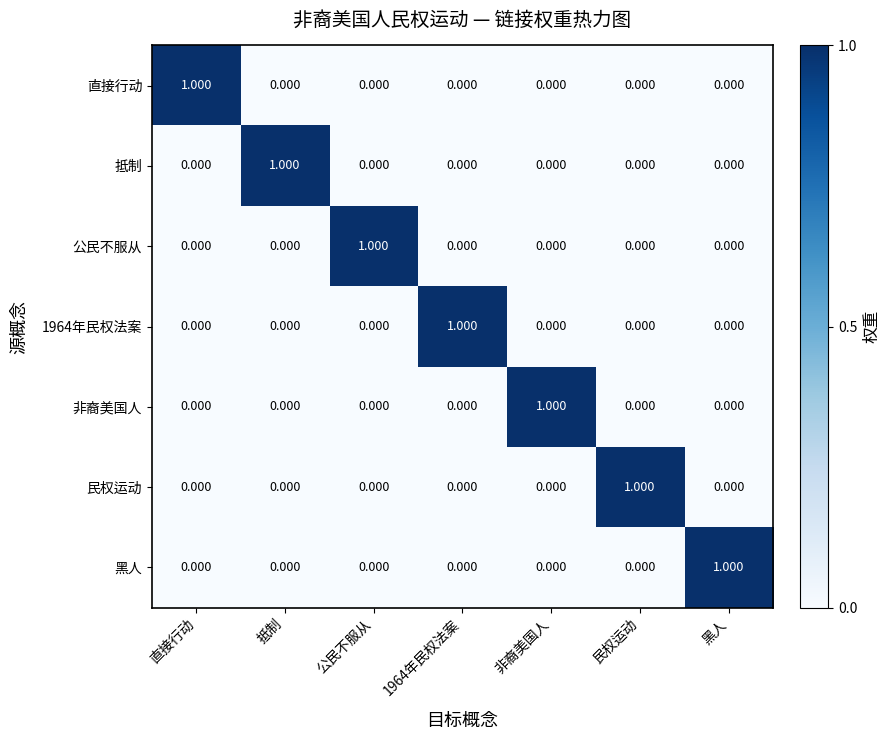

At which label does 公民不服从 reach its peak?

公民不服从